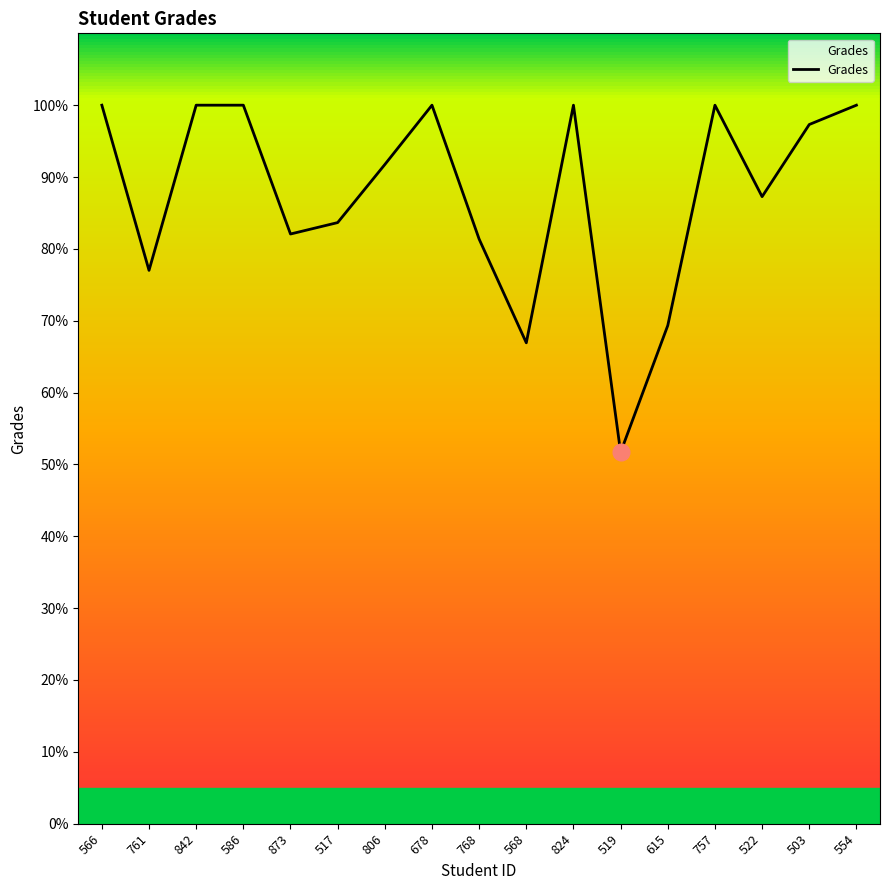

What value does the data have at 566?

100.0